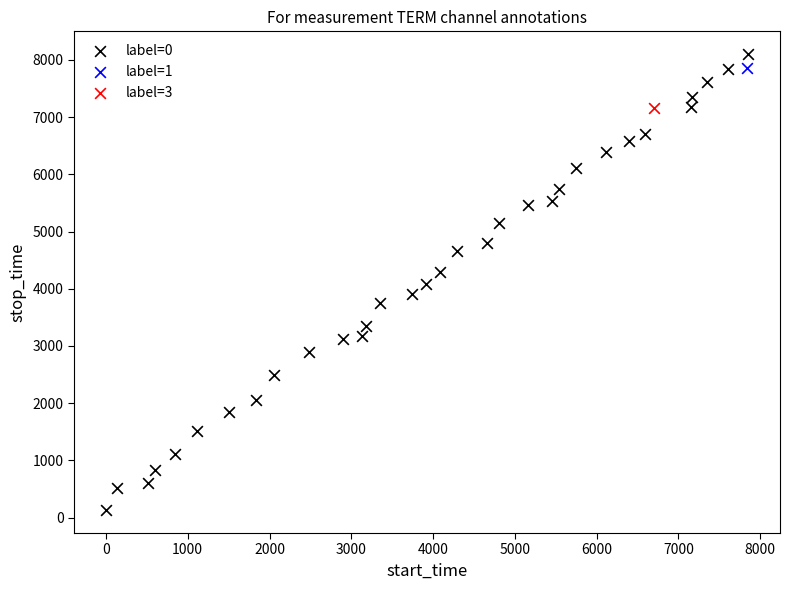

What are all the series names shown in the legend?

label=0, label=1, label=3